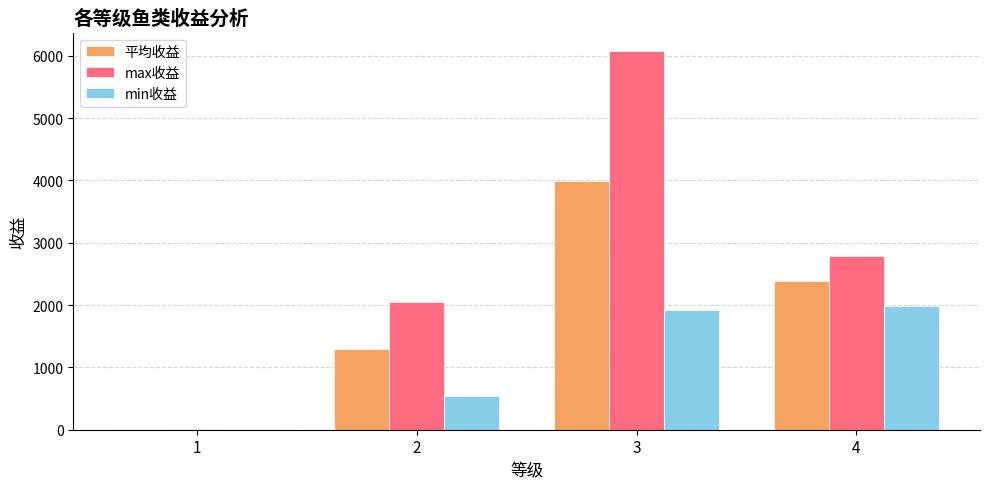

Which series changed the most between 1 and 4?

max收益